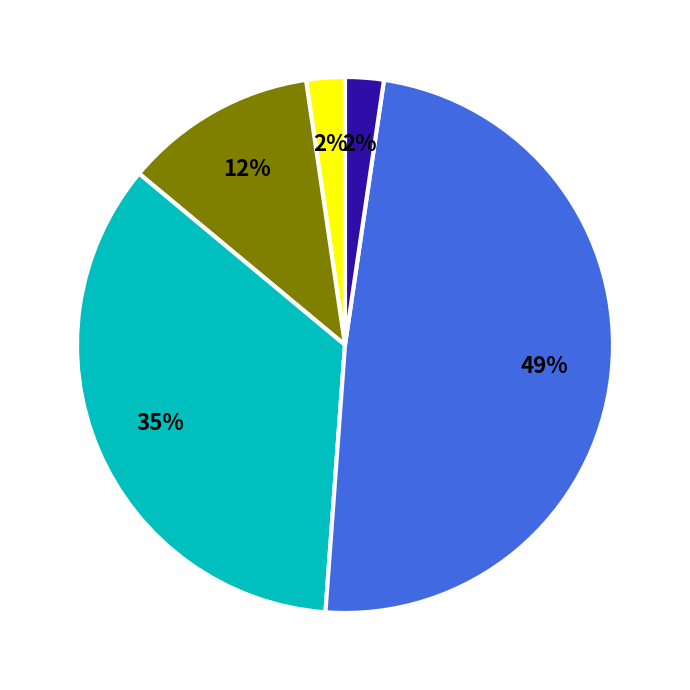

Does any single category account for the majority?

No